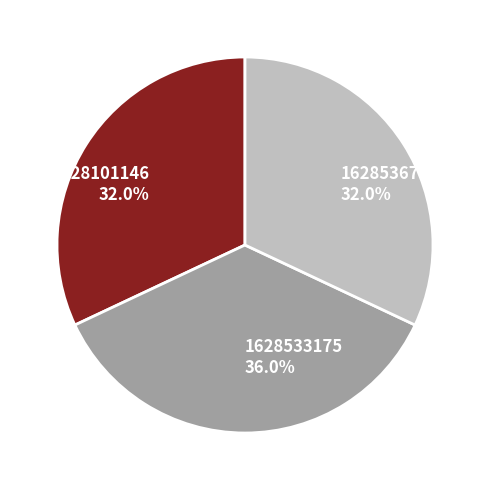

To the nearest percent, what portion does 1628536752 represent?

32%